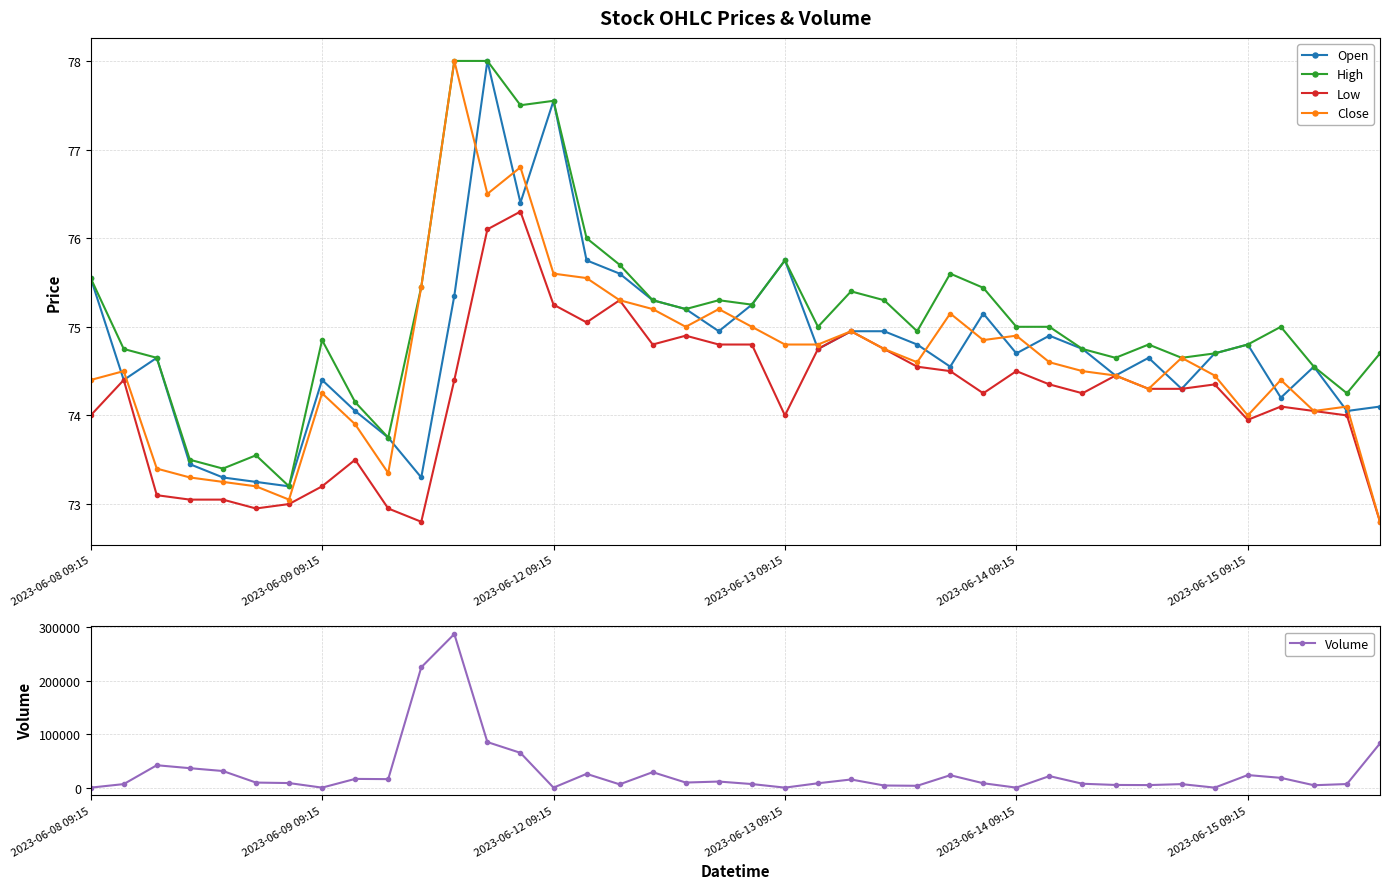

Rank the series by their maximum value, from highest to lowest.

Volume, Open, High, Close, Low